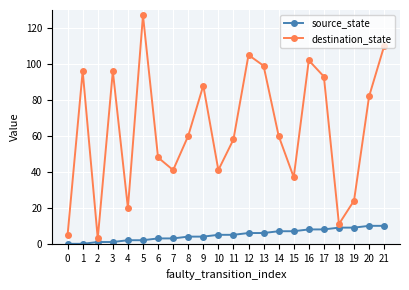

What is the value of the destination_state point at the 4th from the left?

96